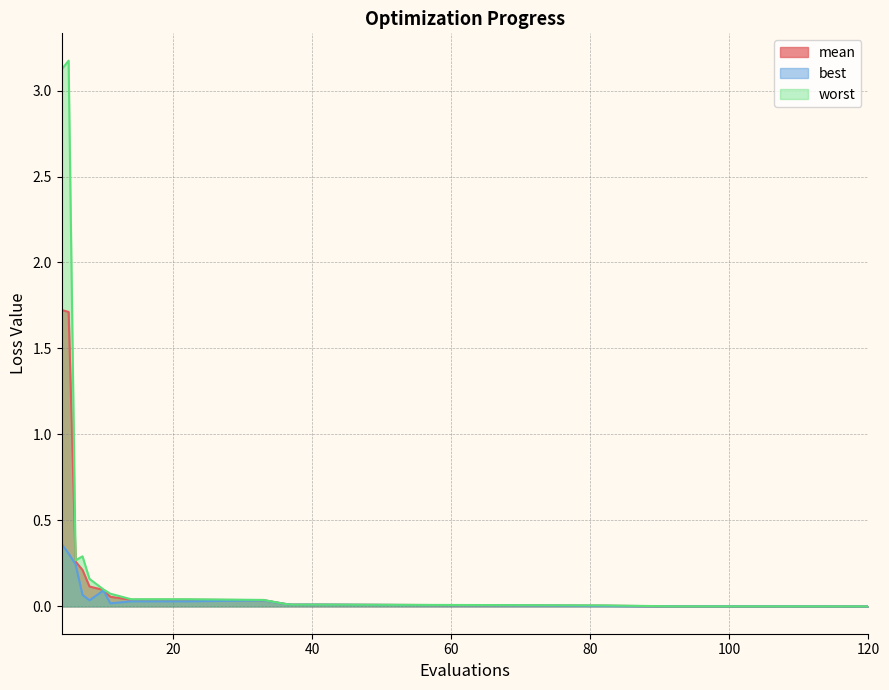

How many lines are shown in the chart?

3